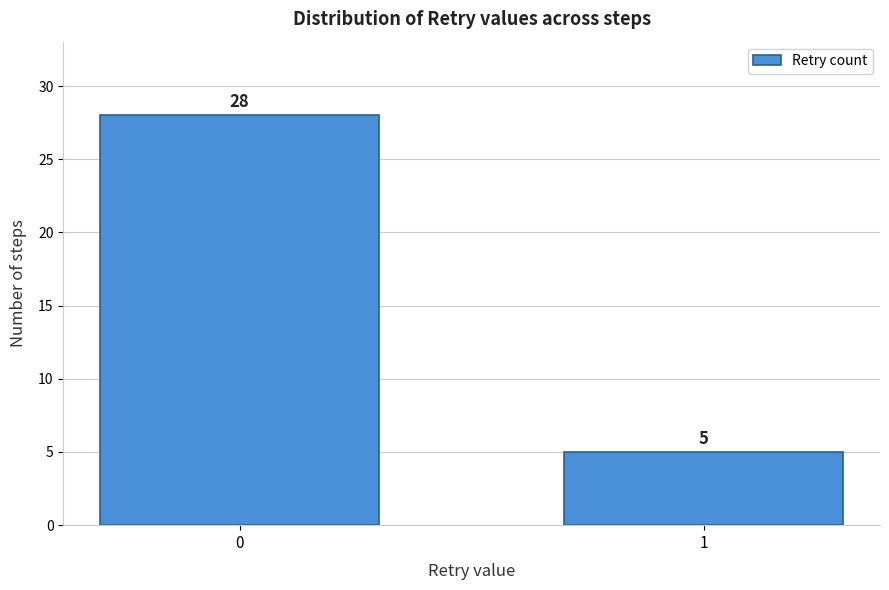

Reading left to right, extract all data points from this chart.

0=28	1=5